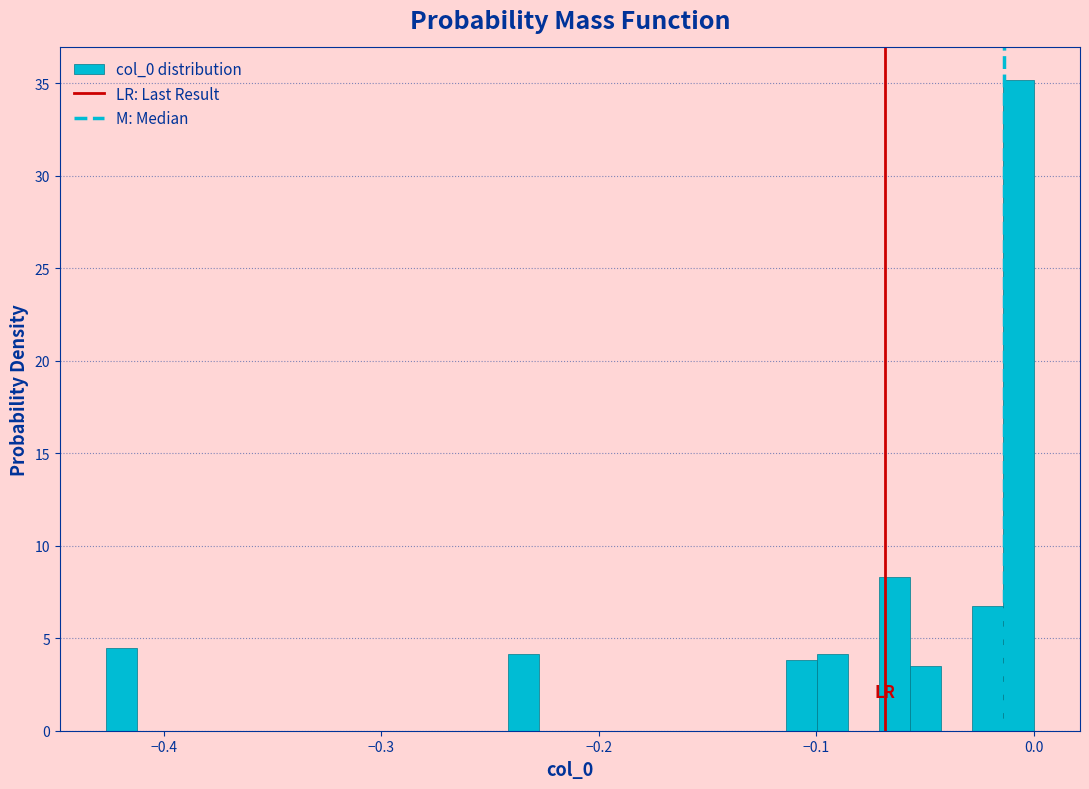

Around what value on the x-axis is the tallest bar? Give the approximate position of its centre, as read against the axis.

-0.01